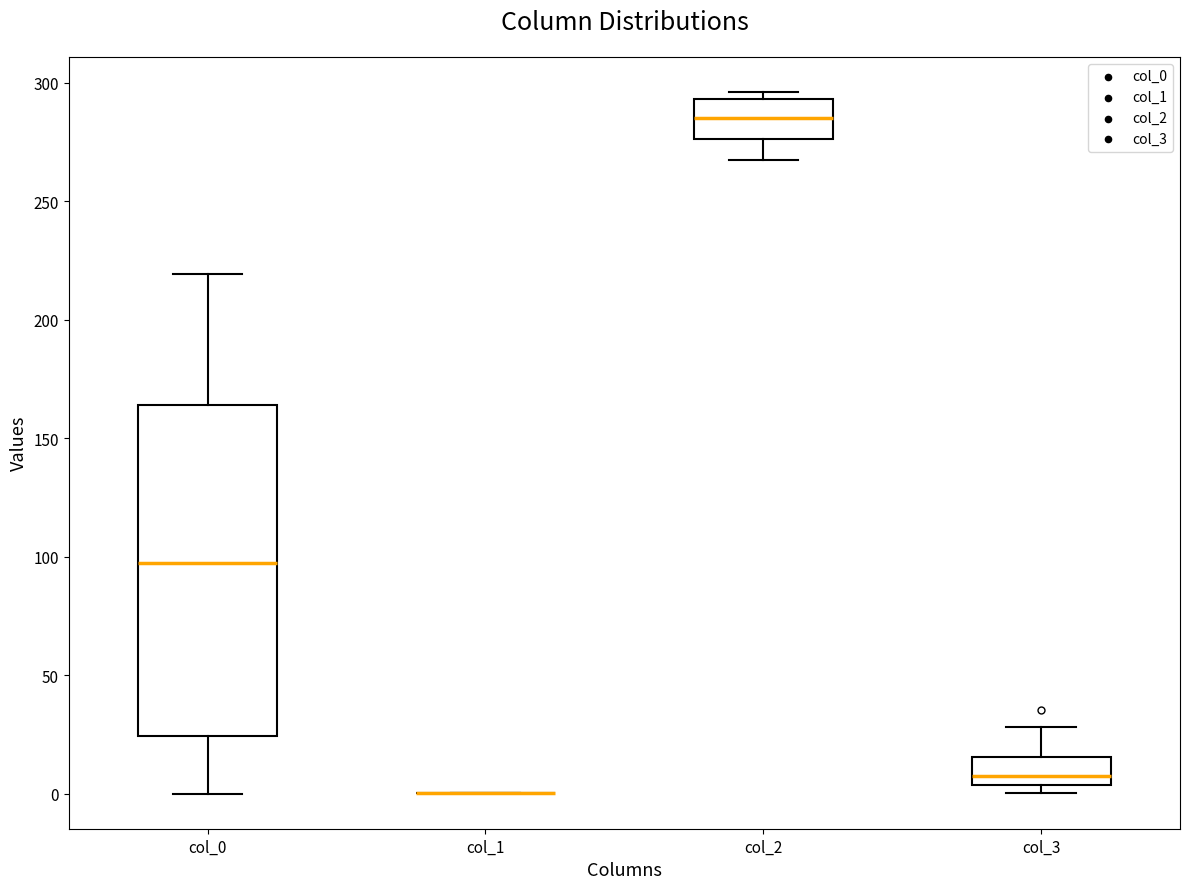

Which box is the tallest, from its lower edge to its upper edge?

col_0